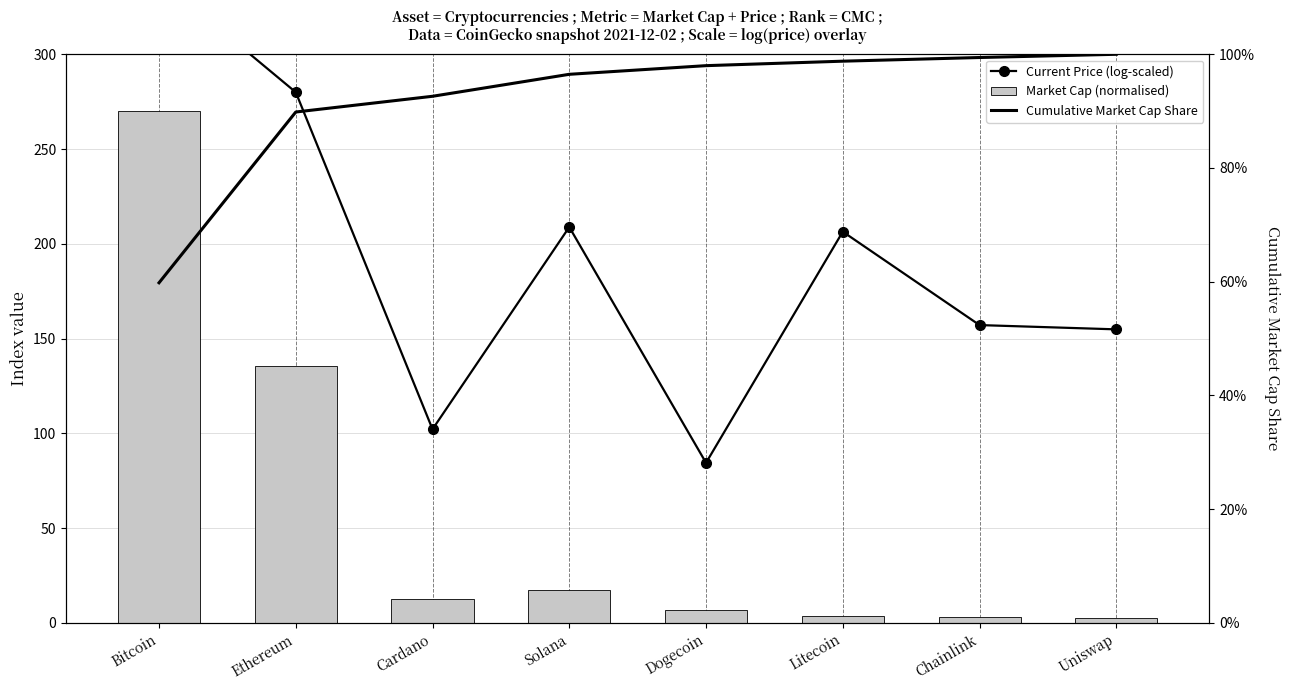

At which label is Current Price (log-scaled) closest to 212?

Solana